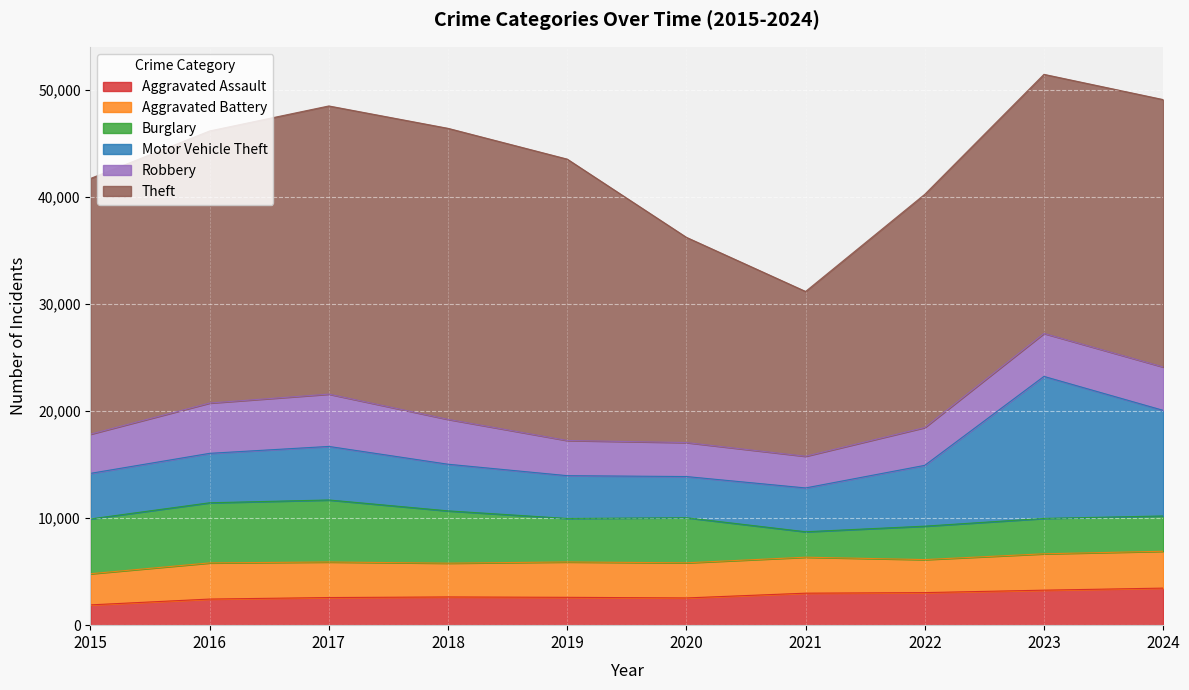

True or false: Burglary and Robbery cross at least once.

True